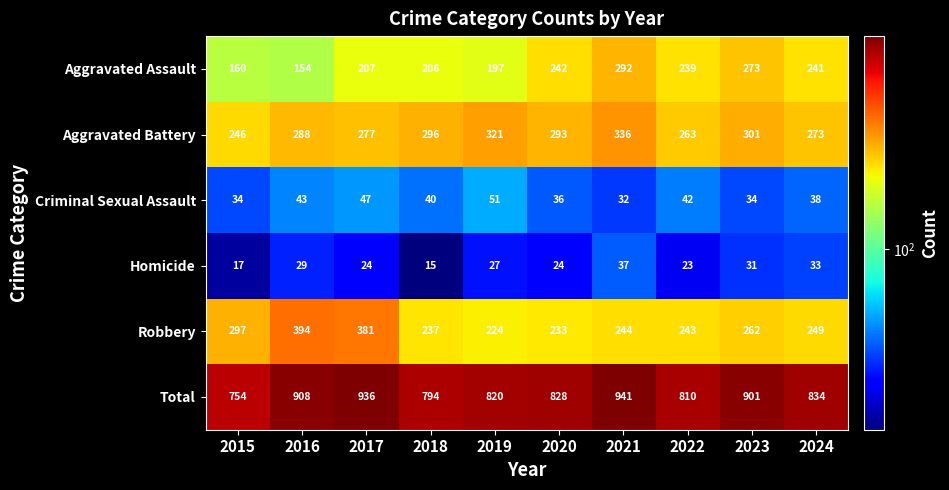

What is the difference between the second highest and second lowest values in the Total series?

142